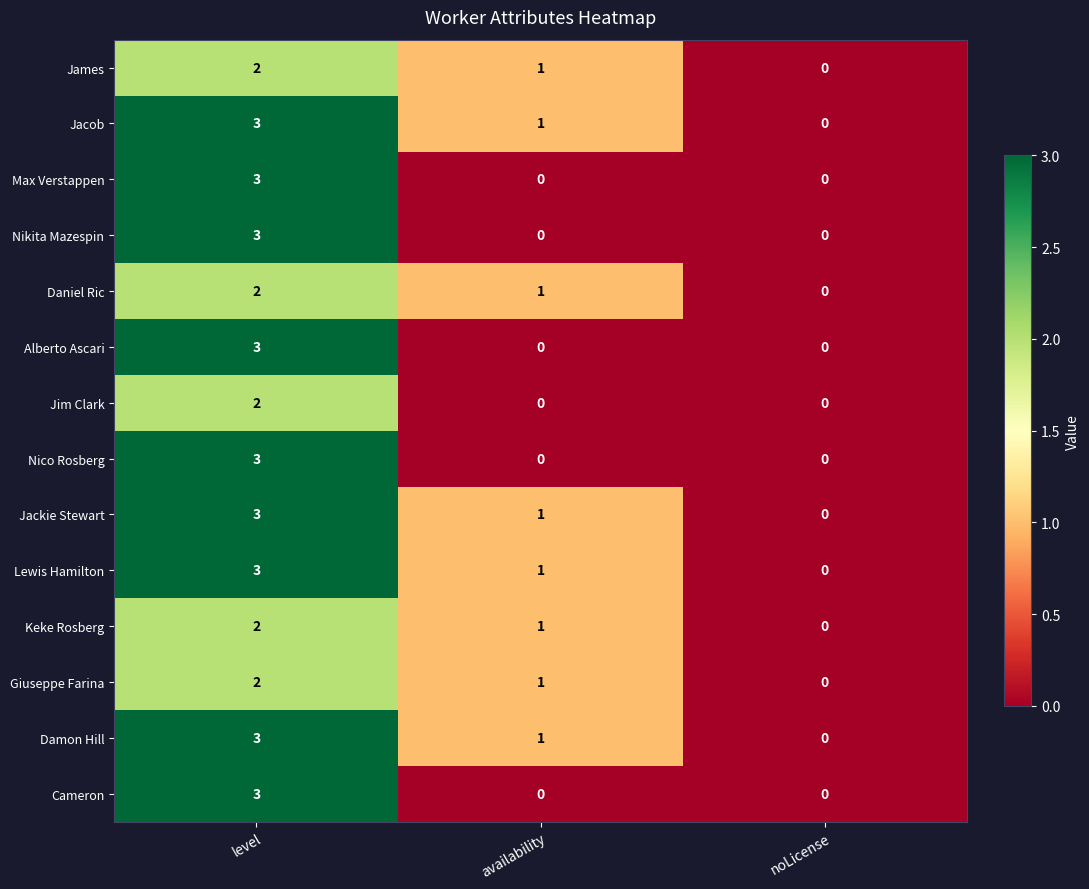

Count the number of categories in the chart.

3